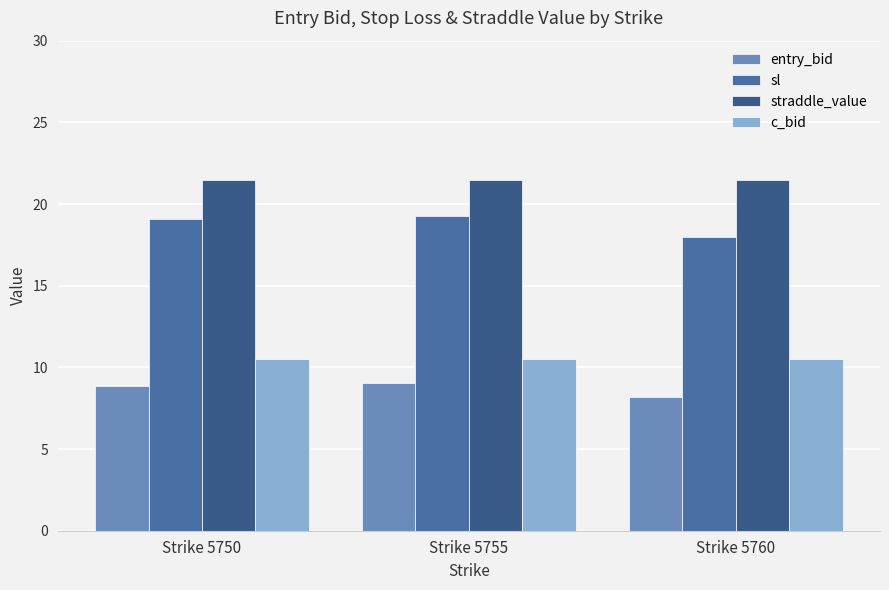

What is the maximum value for c_bid?

10.5